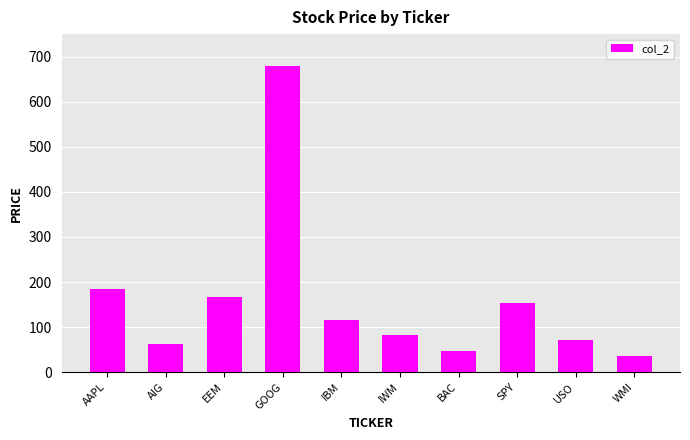

How many distinct data groups are displayed?

1